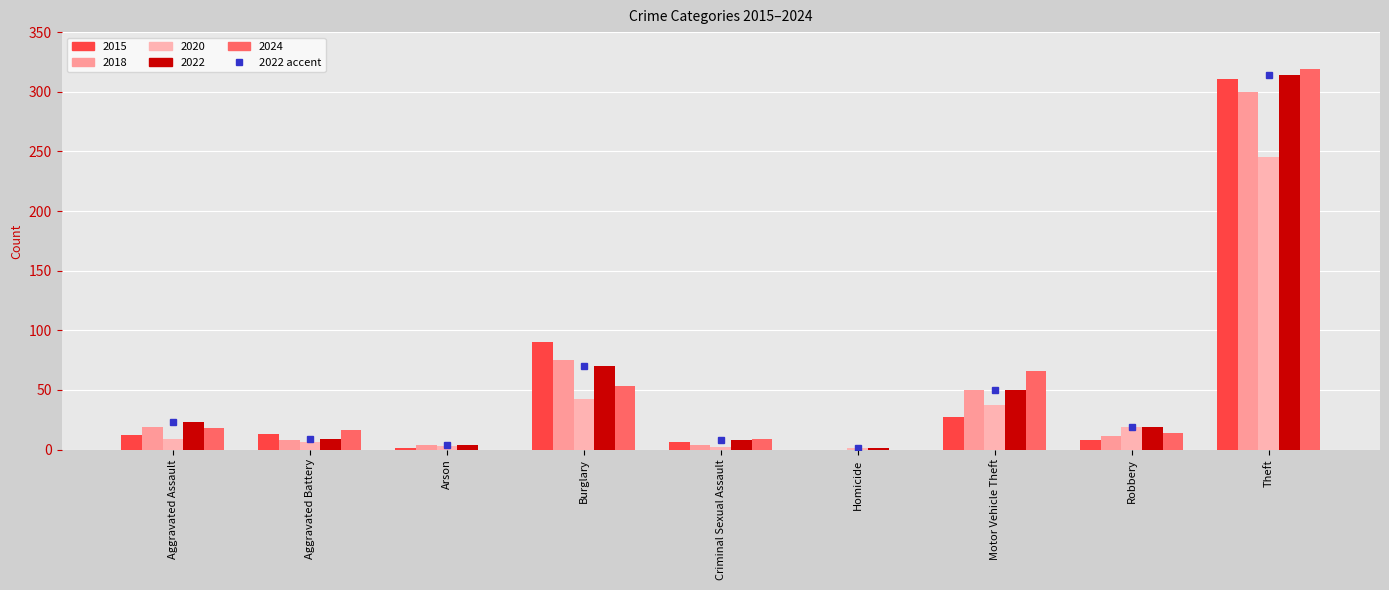

How many groups of bars are there?

9